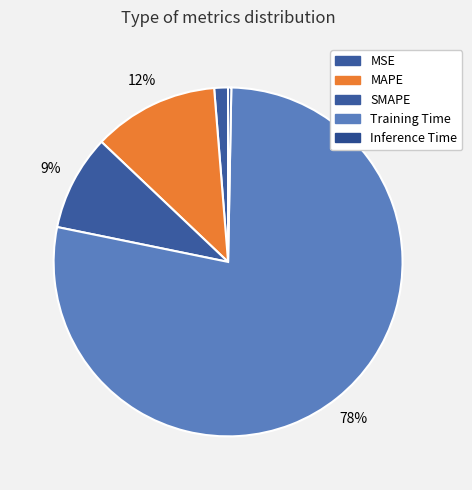

How many segments does this pie chart have?

5